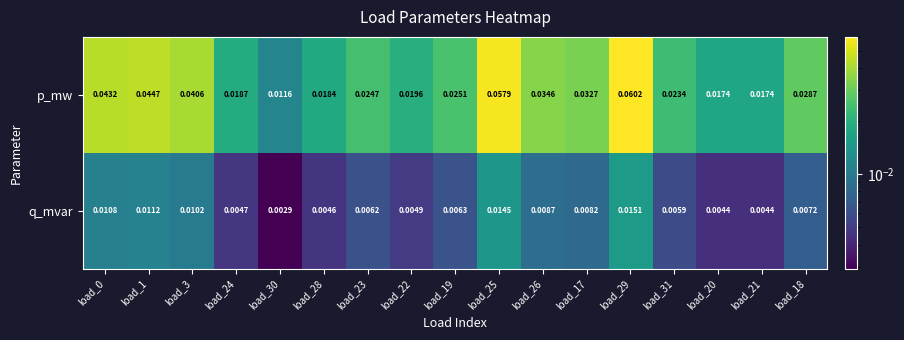

Between load_31 and load_21, which series saw the biggest shift?

p_mw